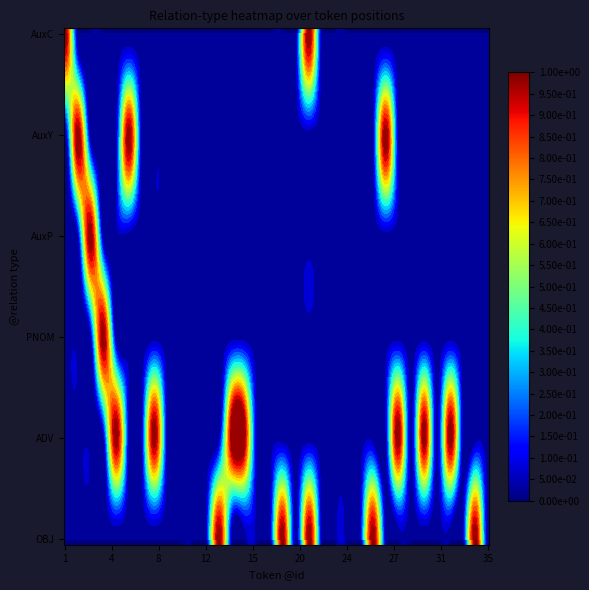

Between 0 and 11, which series saw the biggest shift?

AuxC